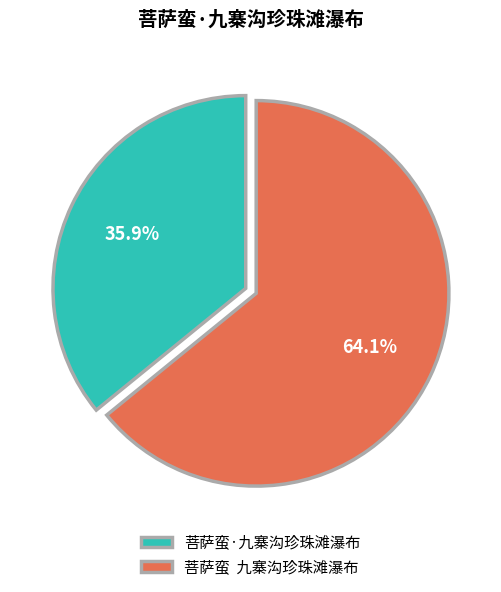

How many slices are in this pie chart?

2